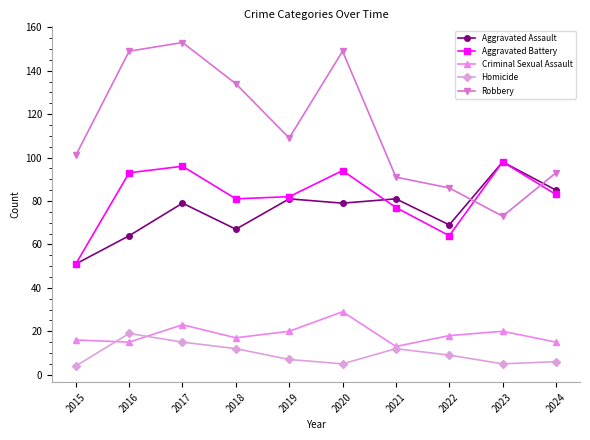

Is it true that Aggravated Assault equals 149 at 2023?

False